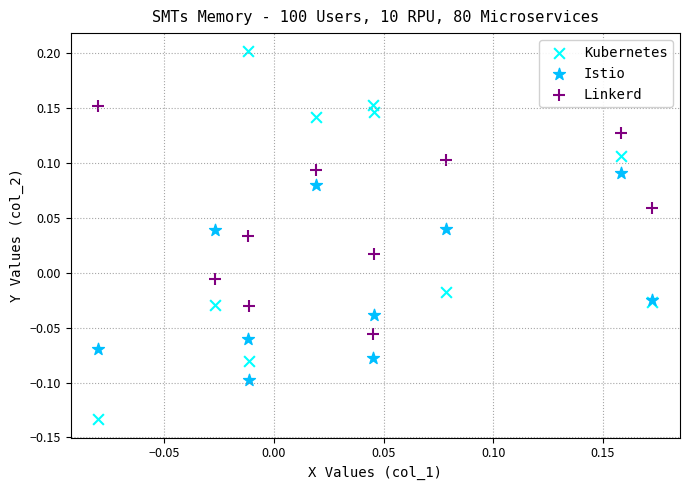

Which series has the widest spread of Y values?

Kubernetes